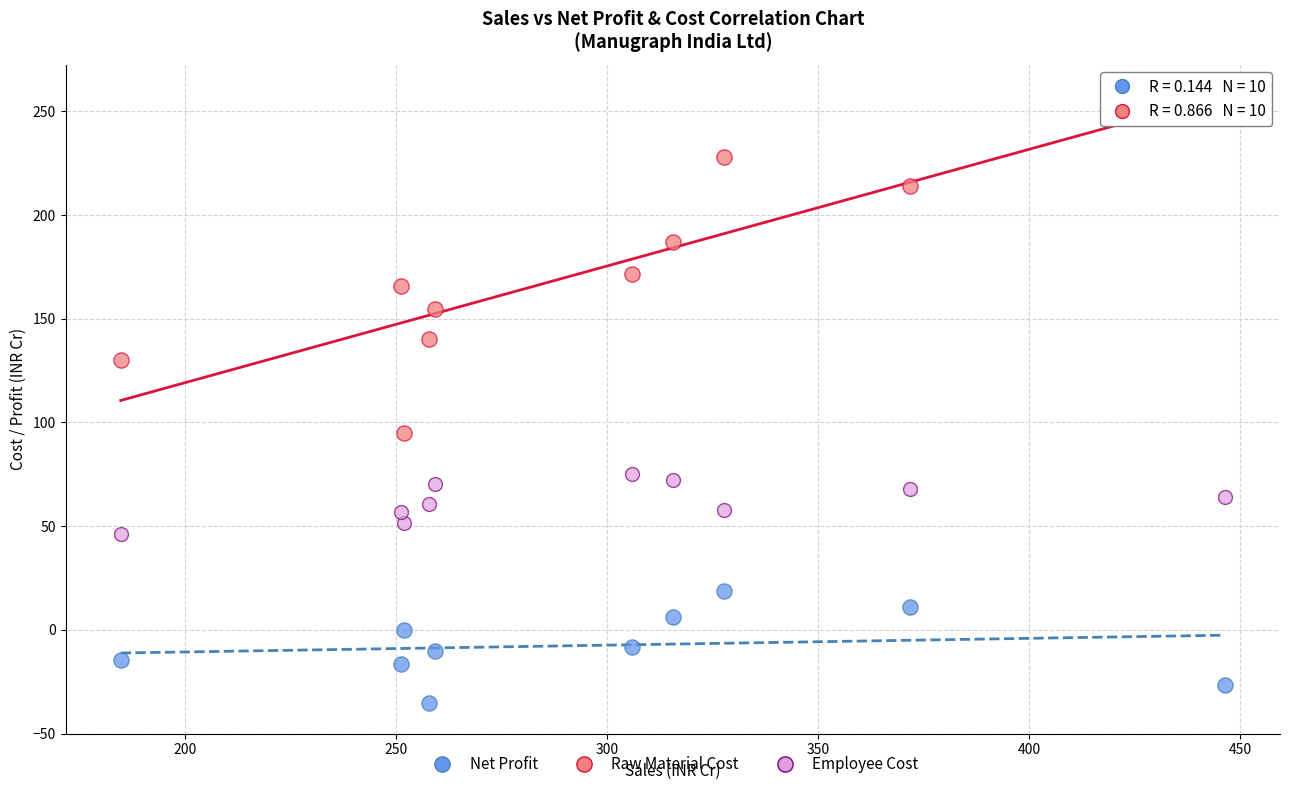

Which series has the widest spread of Y values?

Raw Material Cost